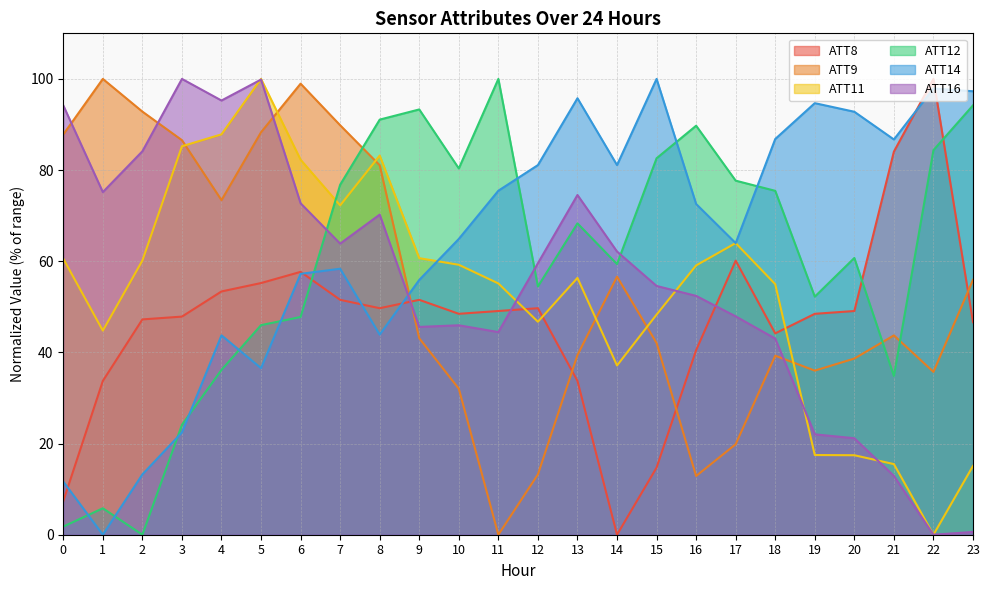

At which category does ATT12 reach its first local valley?

2